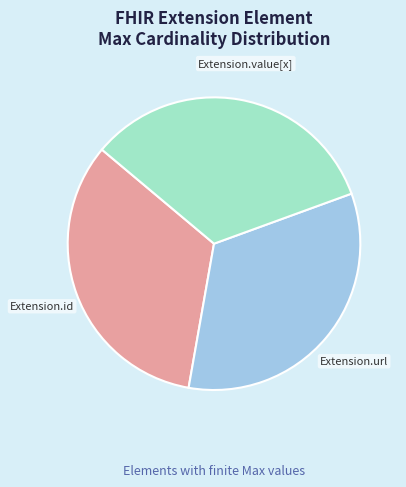

Count the number of slices in the pie.

3